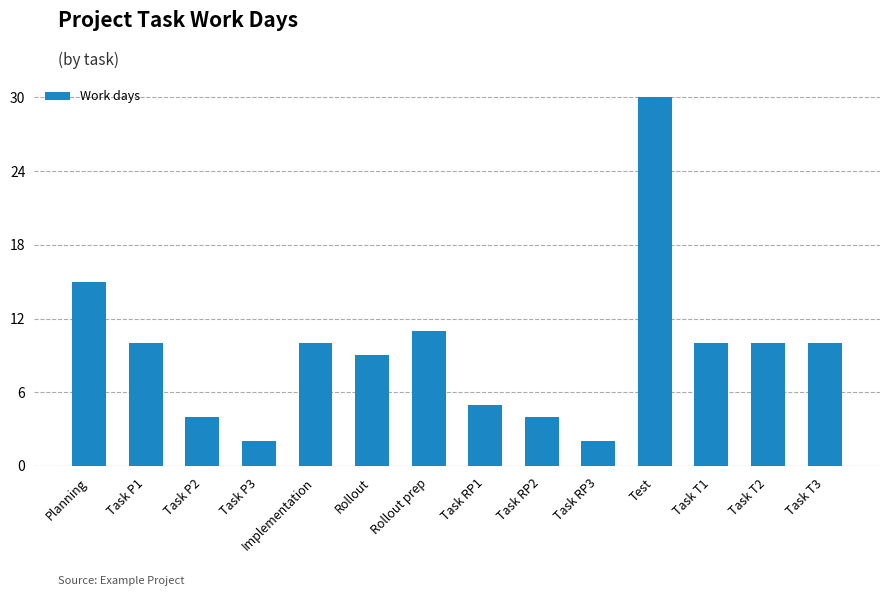

How many series are shown in this chart?

1